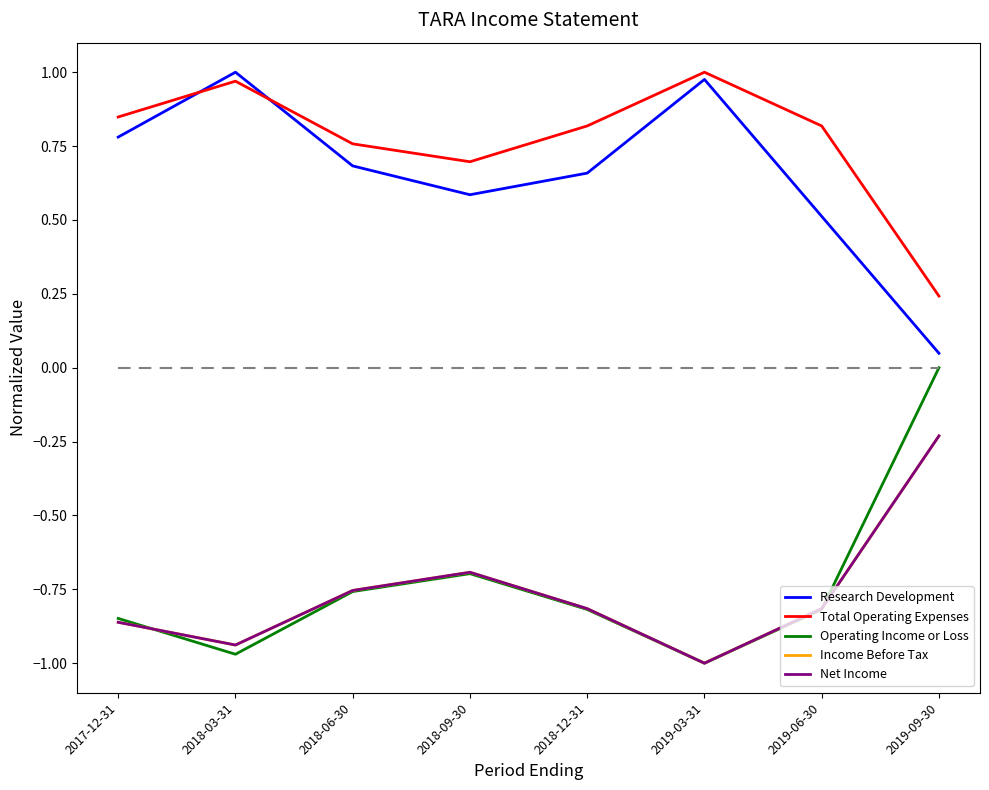

Which series has the largest range (max minus min)?

Operating Income or Loss